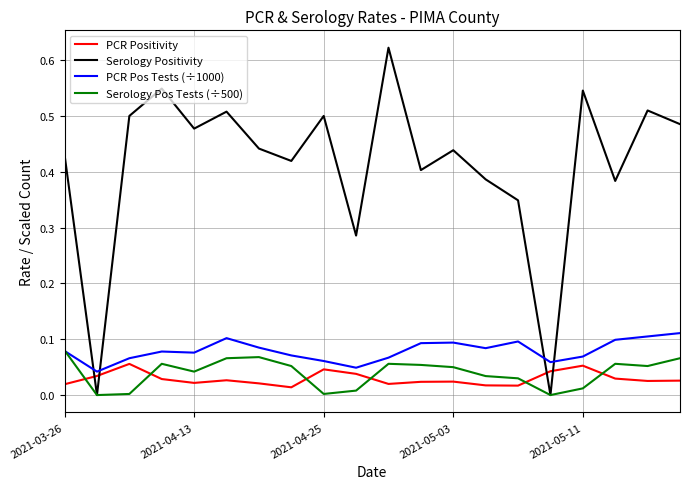

True or false: PCR Positivity and Serology Positivity cross at least once.

True